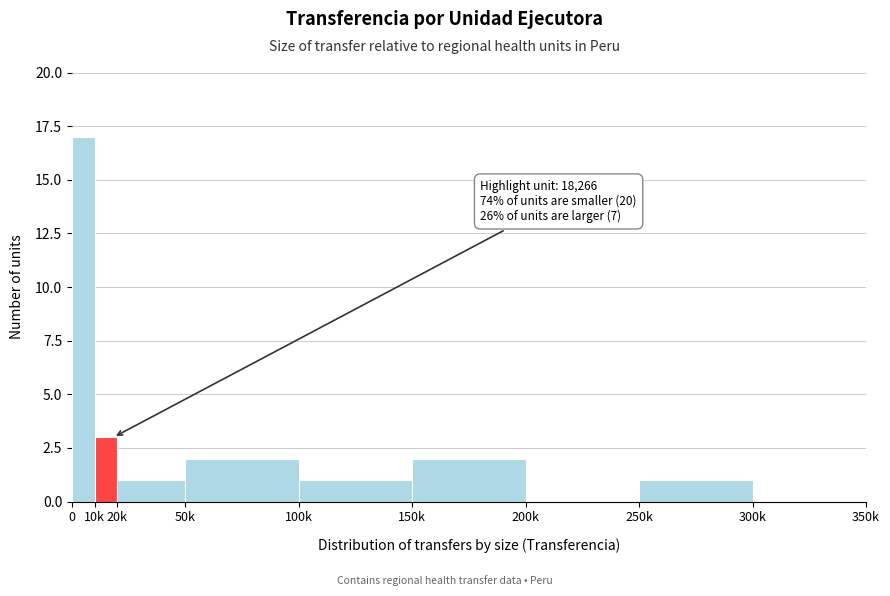

Reading left to right, list all the values displayed in this chart.

0=17	10k=3	20k=1	50k=2	100k=1	150k=2	200k=0	250k=1	300k=0